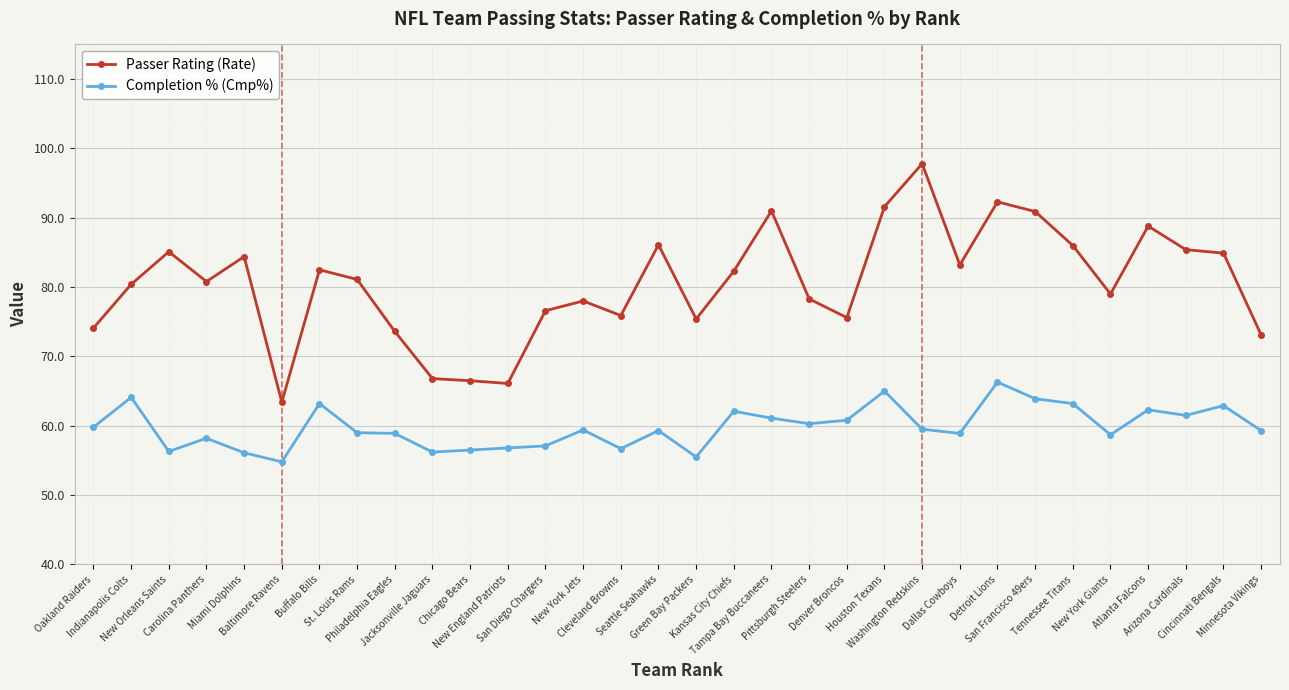

Is the value of Completion % (Cmp%) at Arizona Cardinals greater than the value of Passer Rating (Rate) at Cincinnati Bengals?

No